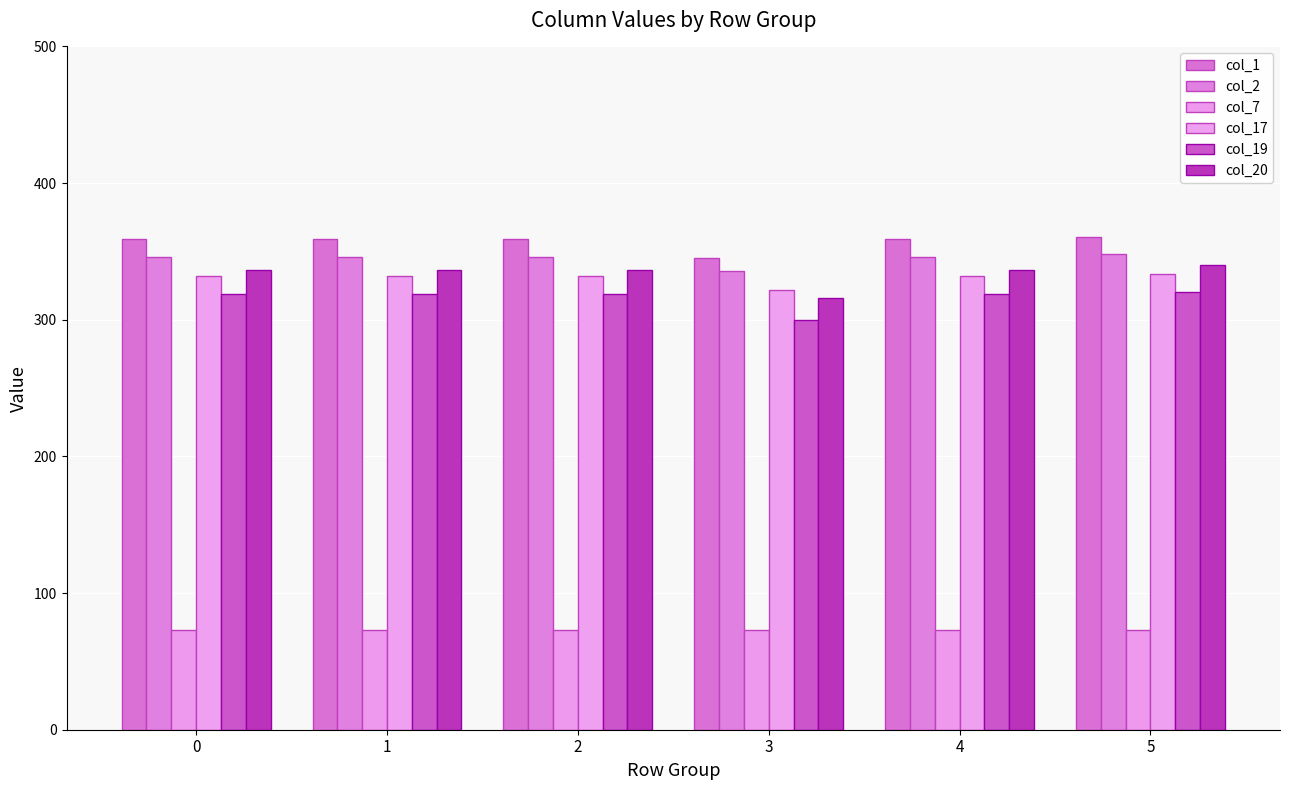

True or false: col_2 has a value of 166.9 at 0.

False